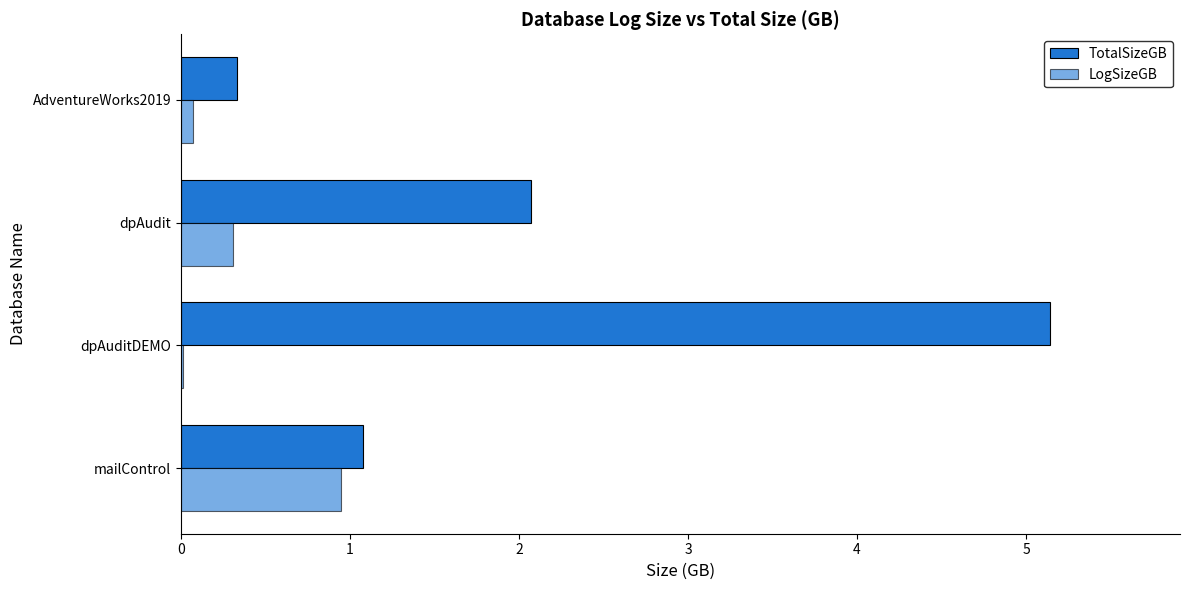

What is the greatest value displayed?

5.1